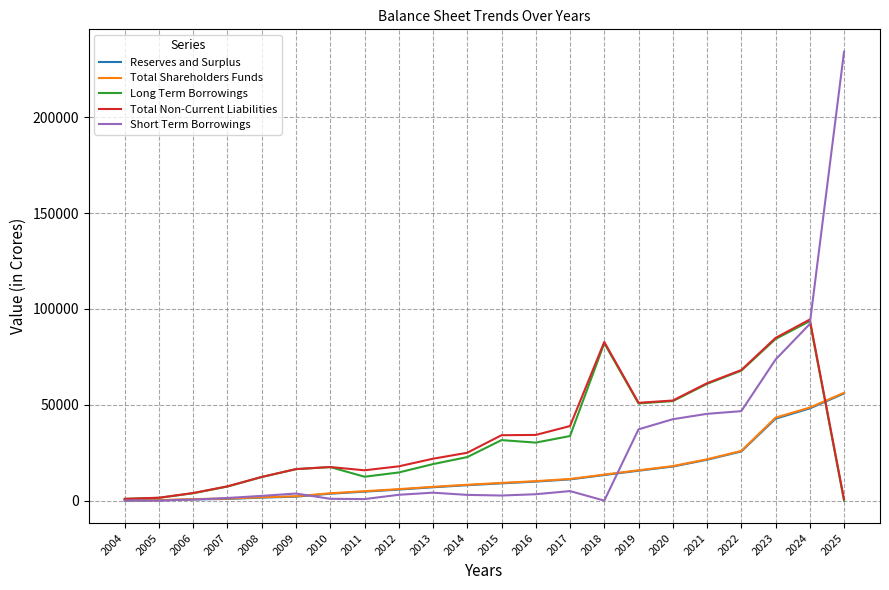

Is the value of Total Non-Current Liabilities at 2022 greater than the value of Long Term Borrowings at 2024?

No